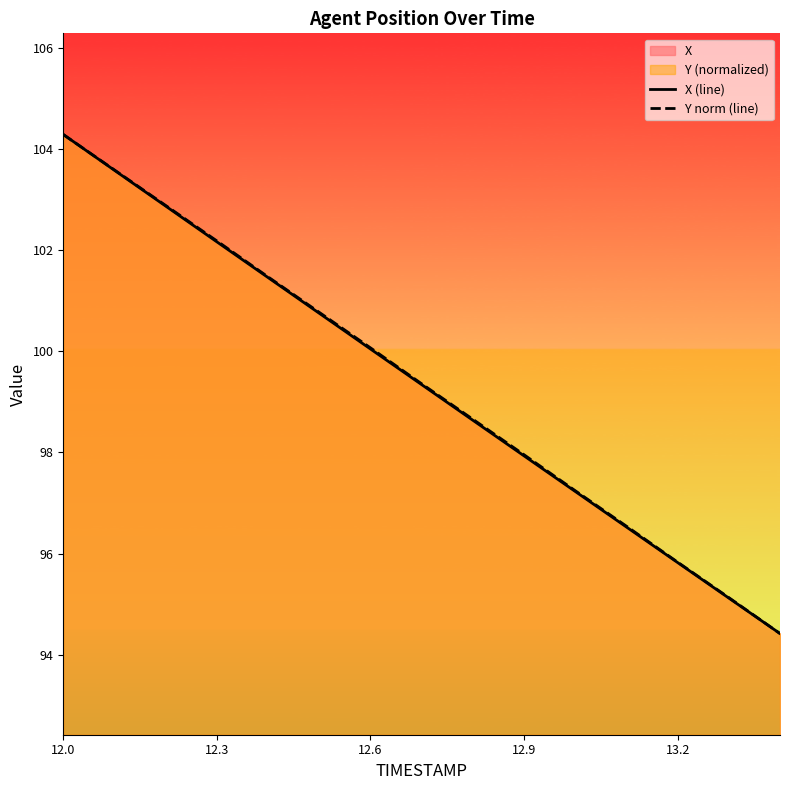

At which category is the sum across all series the highest?

12.0